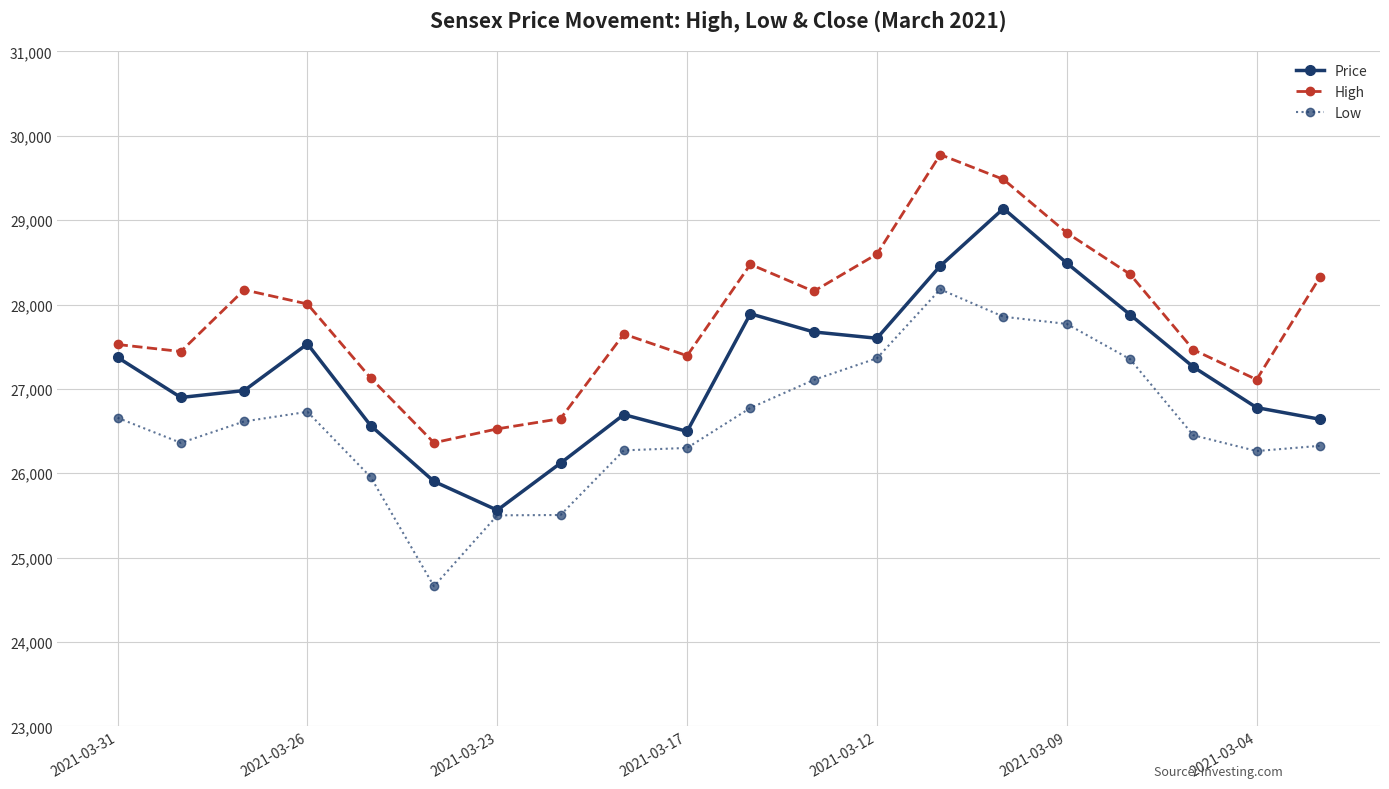

Rank the series by their maximum value, from highest to lowest.

High, Price, Low